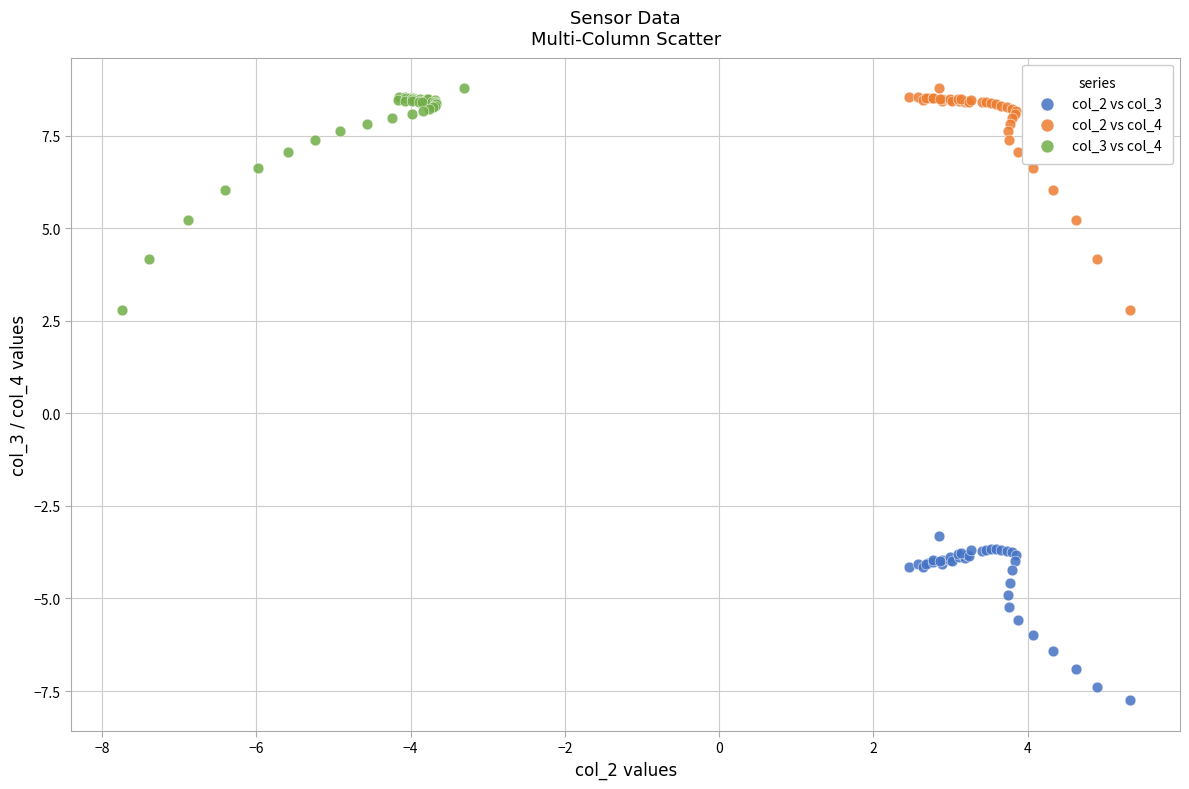

Which series contains the lowest Y value?

col_2 vs col_3